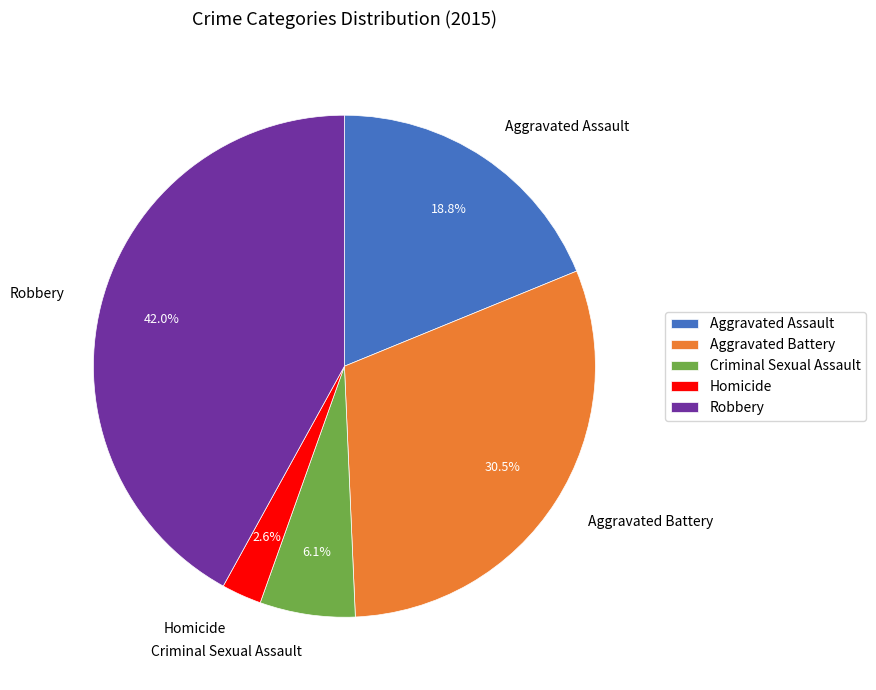

To the nearest percent, what percentage of the pie is Aggravated Assault?

19%